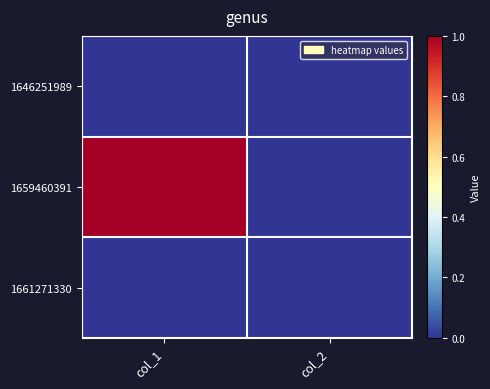

At how many categories does at least one series exceed 0?

1